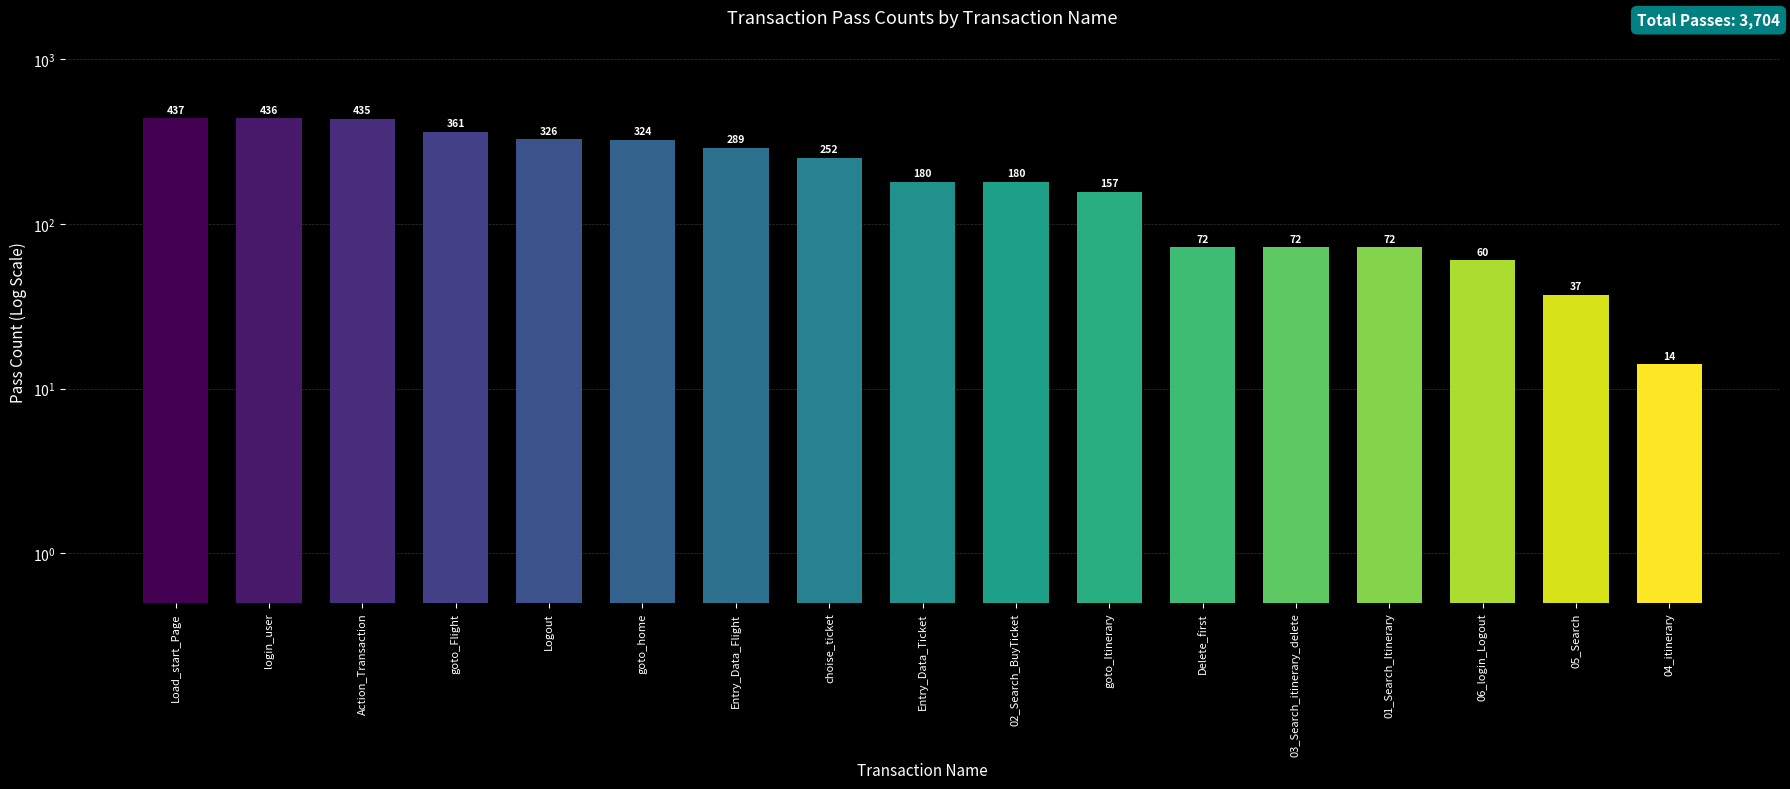

The chart shows a value of 180 at 02_Search_BuyTicket. True or false?

True